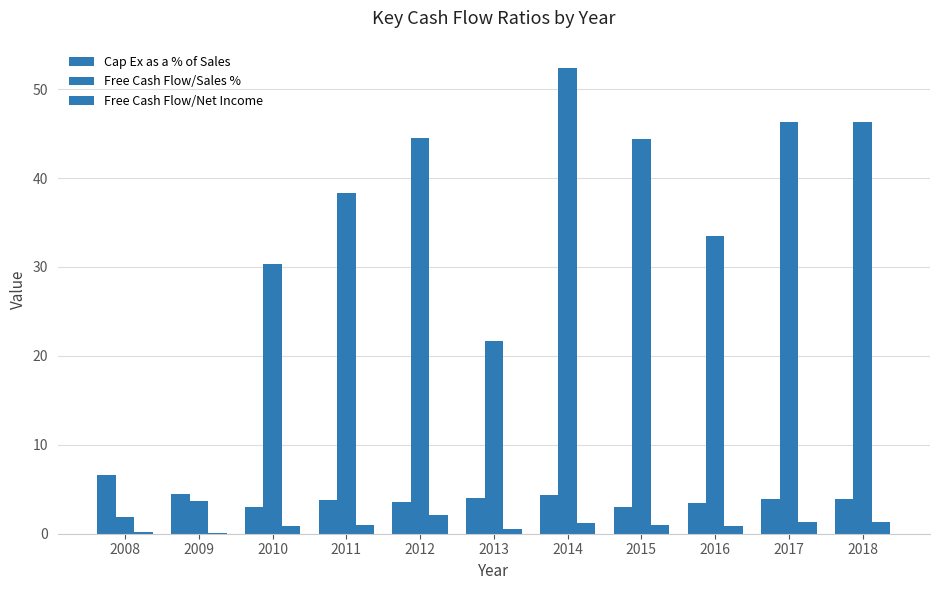

Does the chart contain stacked bars?

No